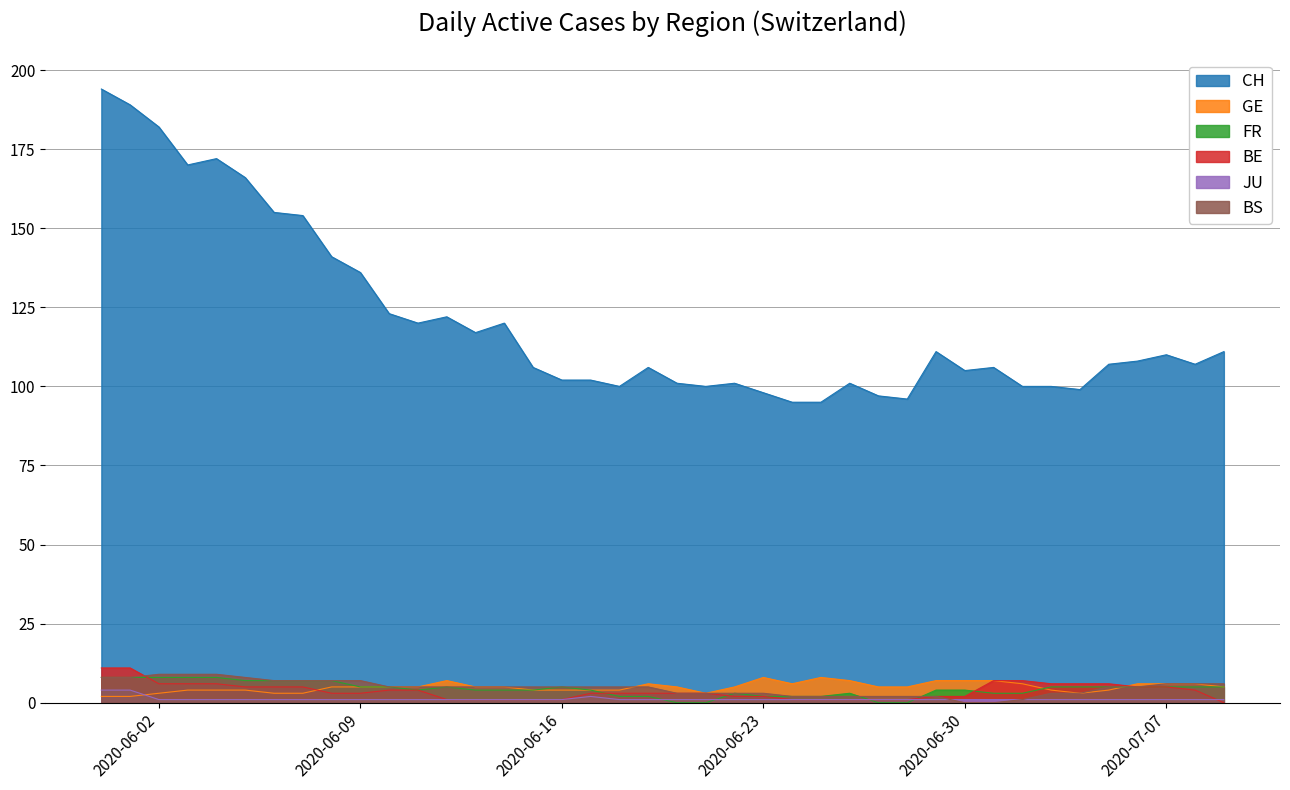

In GE, how many points are higher than both neighbors (excluding endpoints)?

4